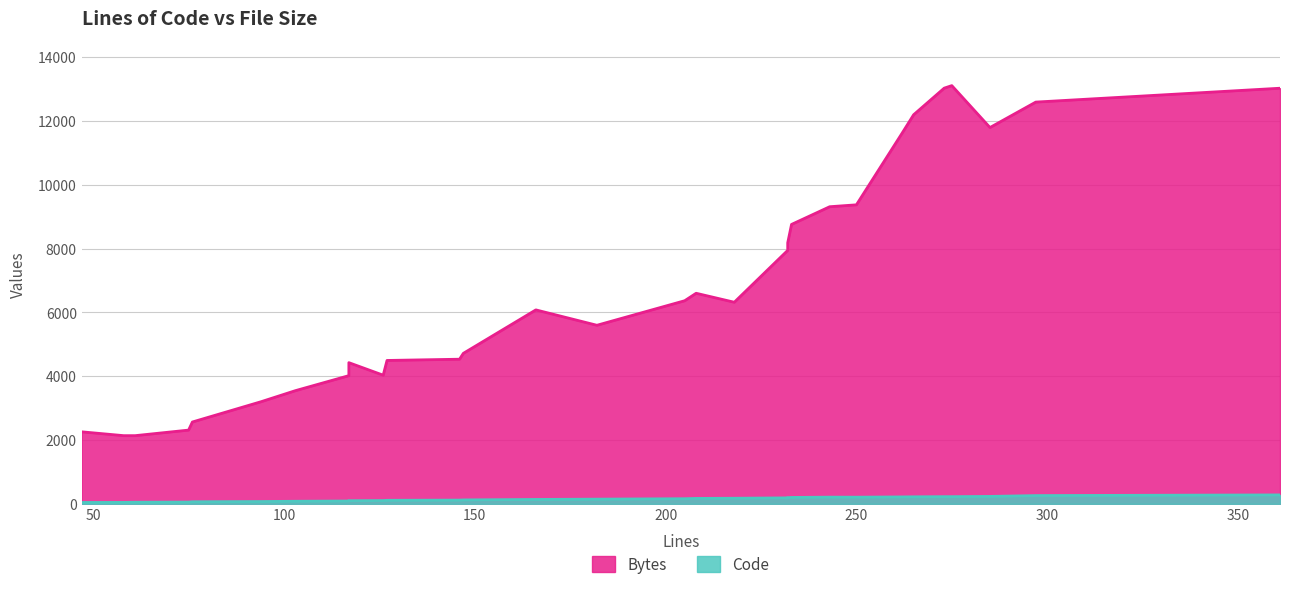

True or false: the data shows 224.8 at 273.

True